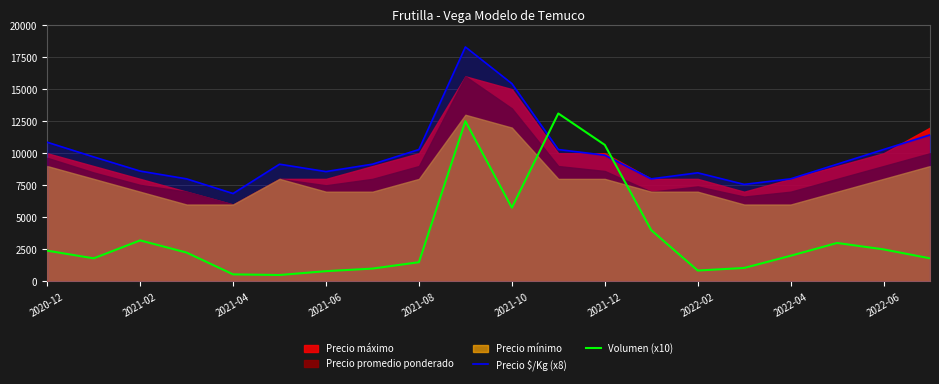

What is the sum of the Volumen (x10) values at 2021-10 and 2020-12?

8150